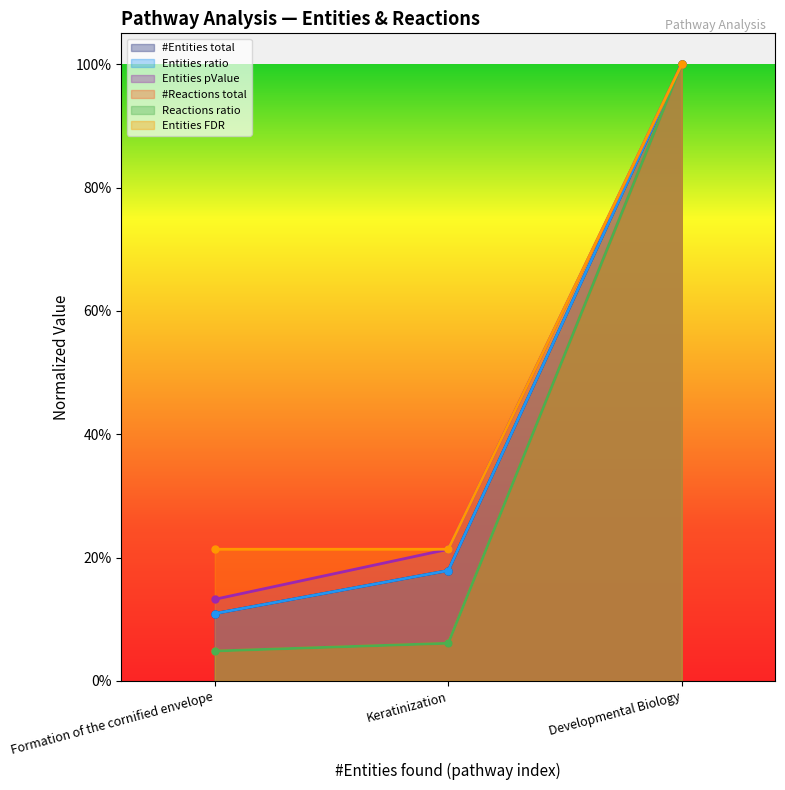

List the labels in order of Reactions ratio value, smallest first.

Formation of the cornified envelope, Keratinization, Developmental Biology